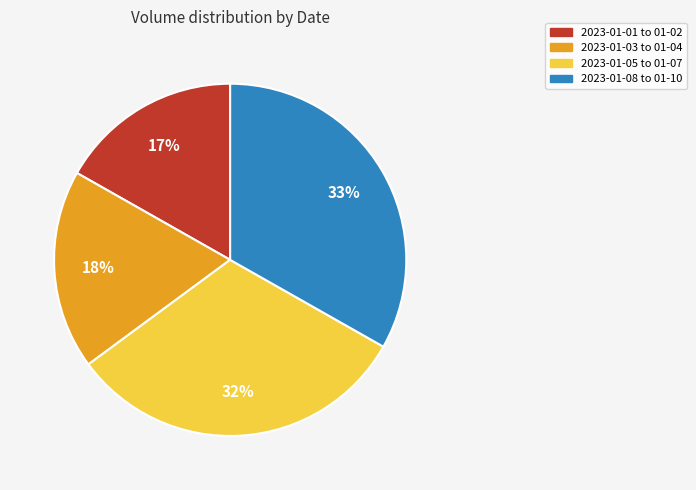

Is there a majority slice in this chart?

No